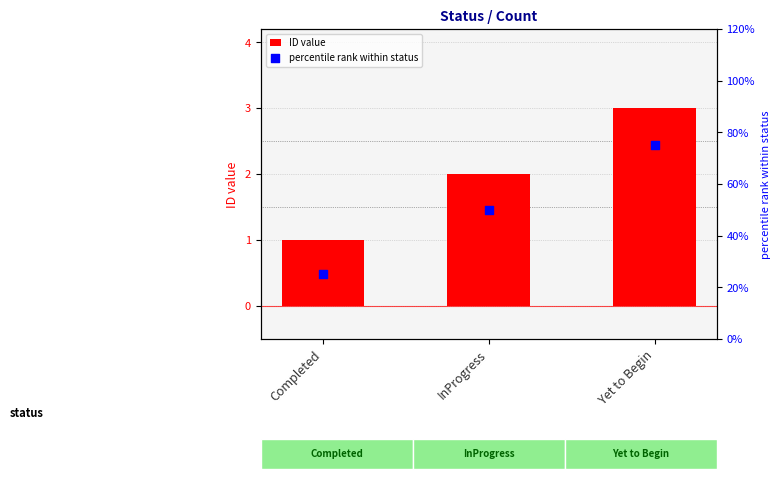

Which series contains the lowest Y value?

ID